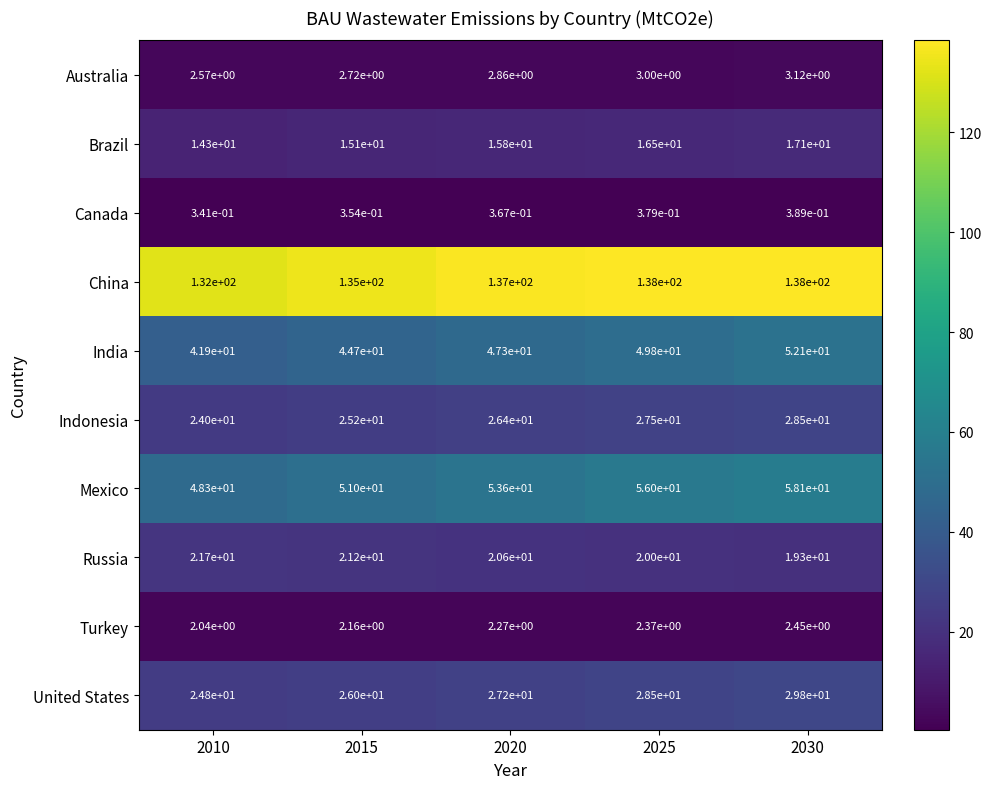

At 2020, list the series in order from smallest to largest.

Canada, Turkey, Australia, Brazil, Russia, Indonesia, United States, India, Mexico, China